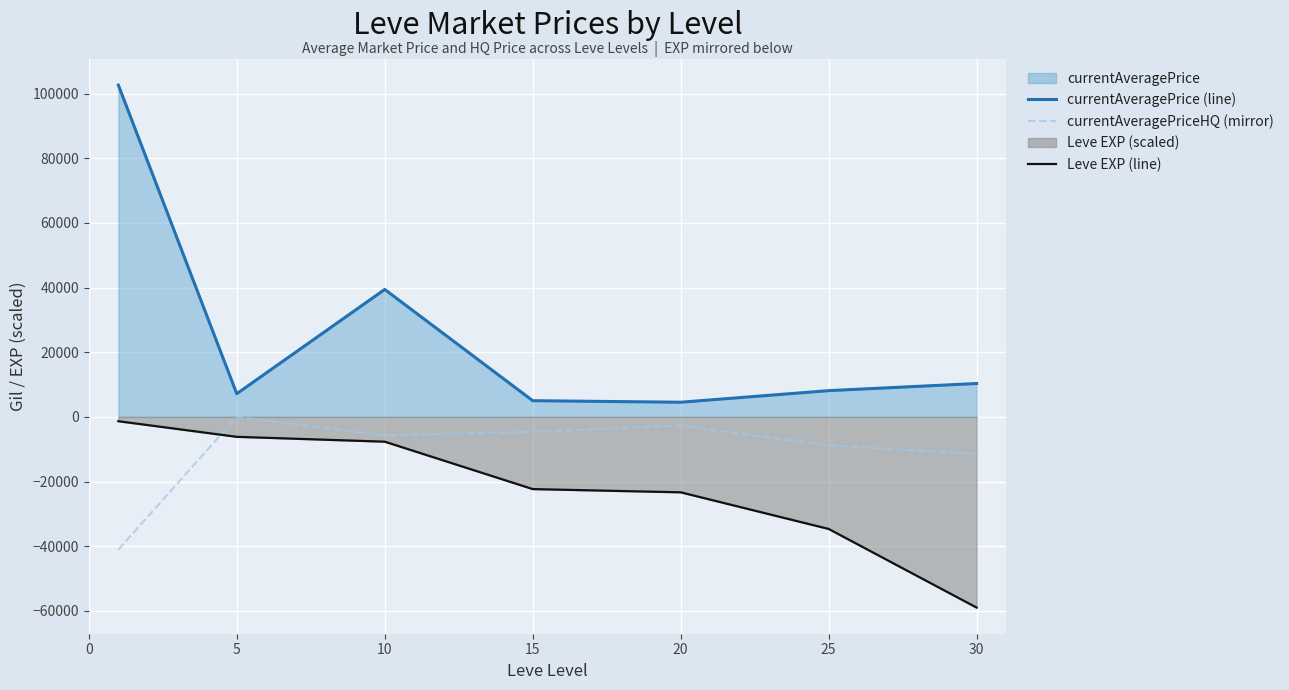

How many interior local valleys does the currentAveragePriceHQ (mirror) series have?

1